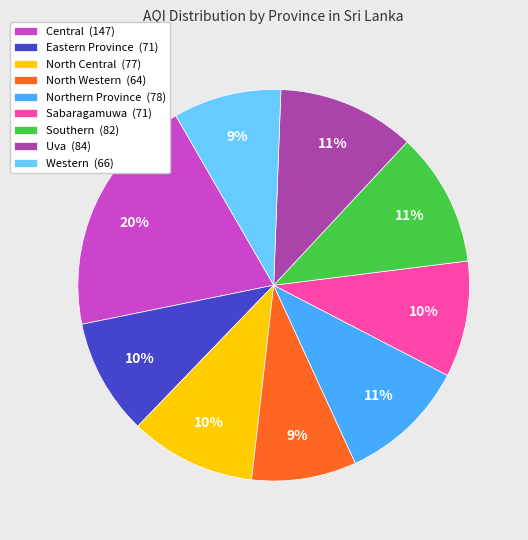

The Western slice represents 1% of the pie. True or false?

False